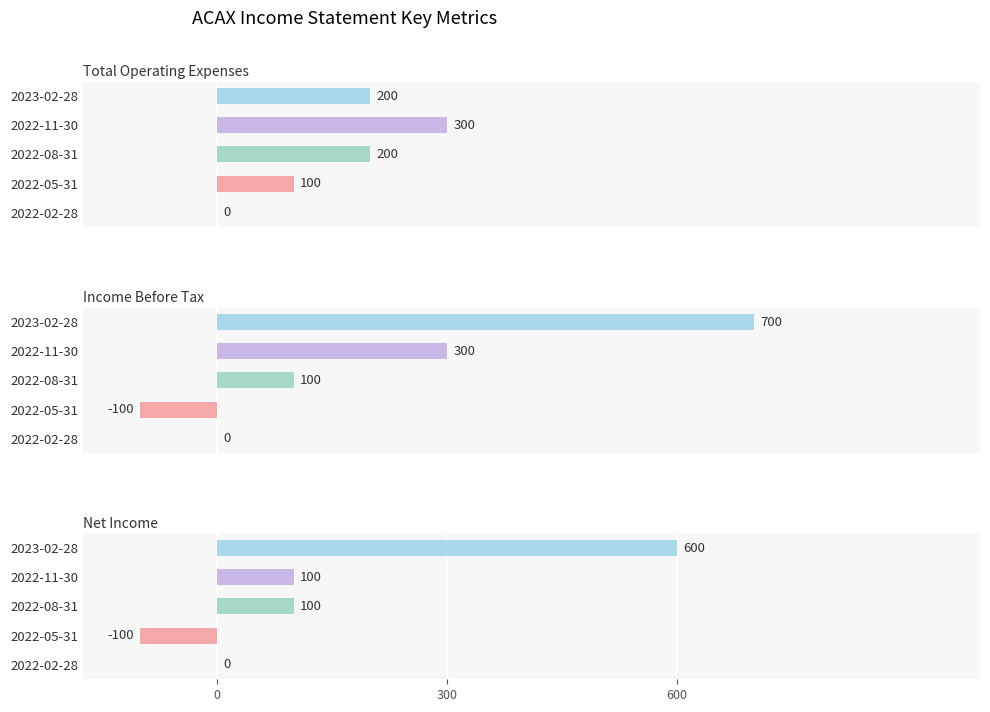

How many distinct data groups are displayed?

3